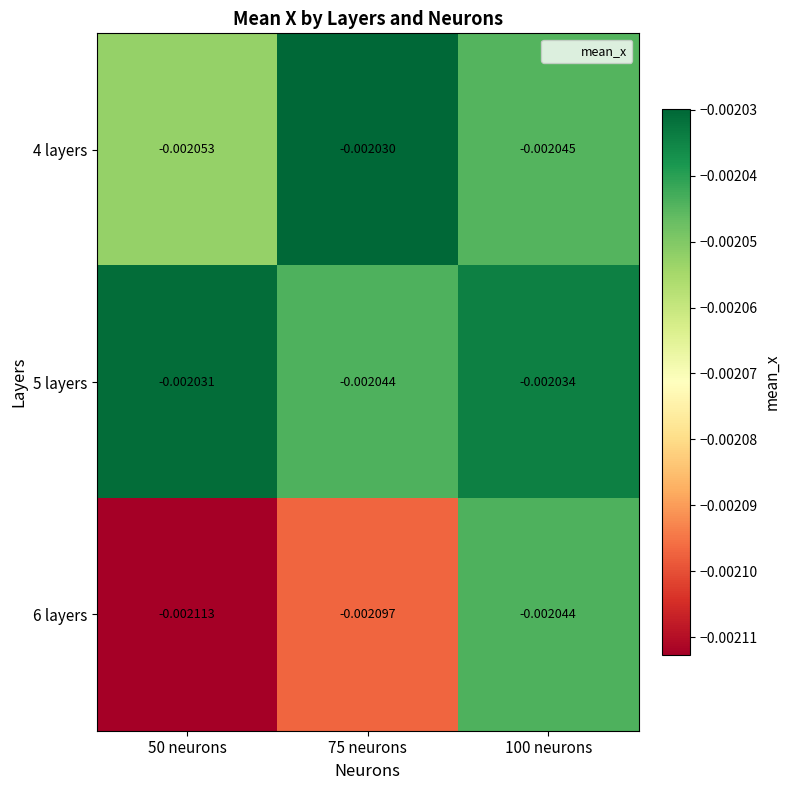

Is the value of 4 layers at 75 neurons greater than the value of 5 layers at 50 neurons?

Yes